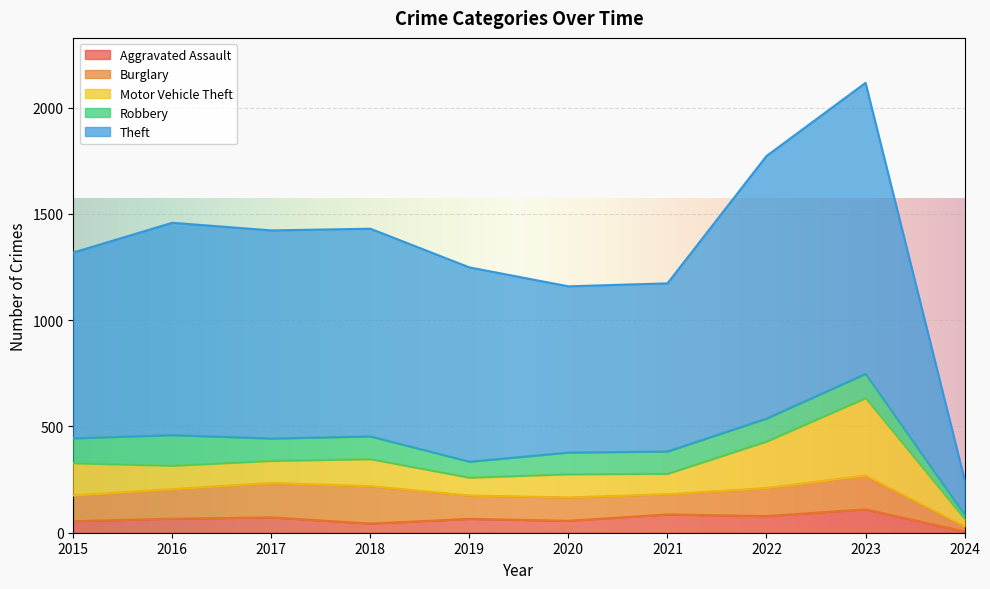

Reading left to right, extract all data points from this chart.

Aggravated Assault: 2015=54	2016=66	2017=72	2018=43	2019=65	2020=56	2021=86	2022=78	2023=110	2024=6
Burglary: 2015=121	2016=139	2017=162	2018=176	2019=110	2020=110	2021=95	2022=132	2023=159	2024=24
Motor Vehicle Theft: 2015=152	2016=110	2017=104	2018=127	2019=84	2020=109	2021=96	2022=219	2023=364	2024=34
Robbery: 2015=117	2016=144	2017=105	2018=107	2019=75	2020=102	2021=105	2022=108	2023=114	2024=20
Theft: 2015=874	2016=999	2017=979	2018=977	2019=914	2020=782	2021=791	2022=1235	2023=1369	2024=166